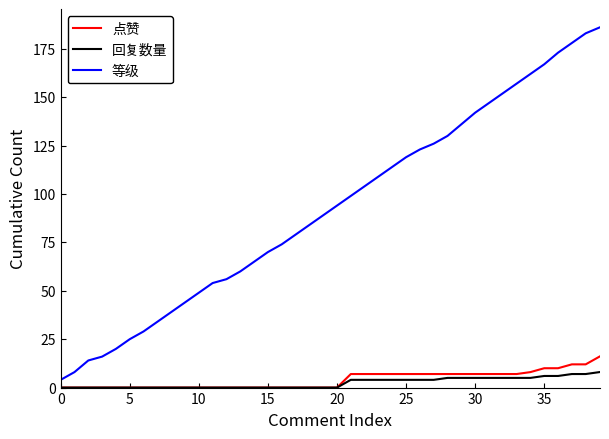

List the series in order of their peak value, highest first.

等级, 点赞, 回复数量